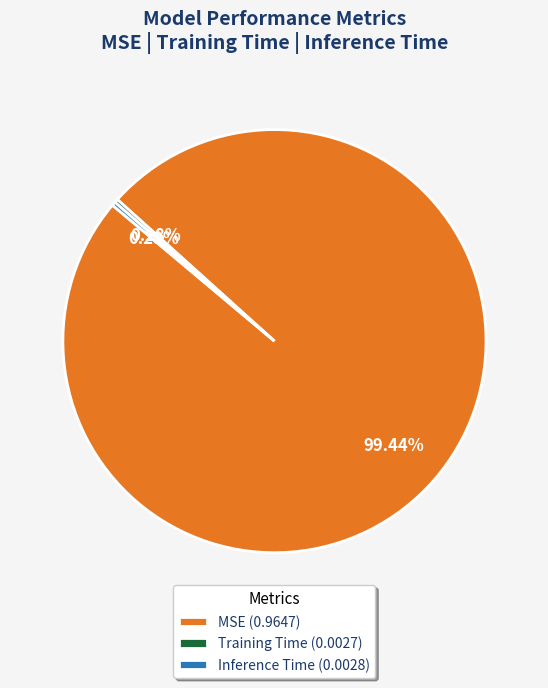

The MSE slice represents 91% of the pie. True or false?

False